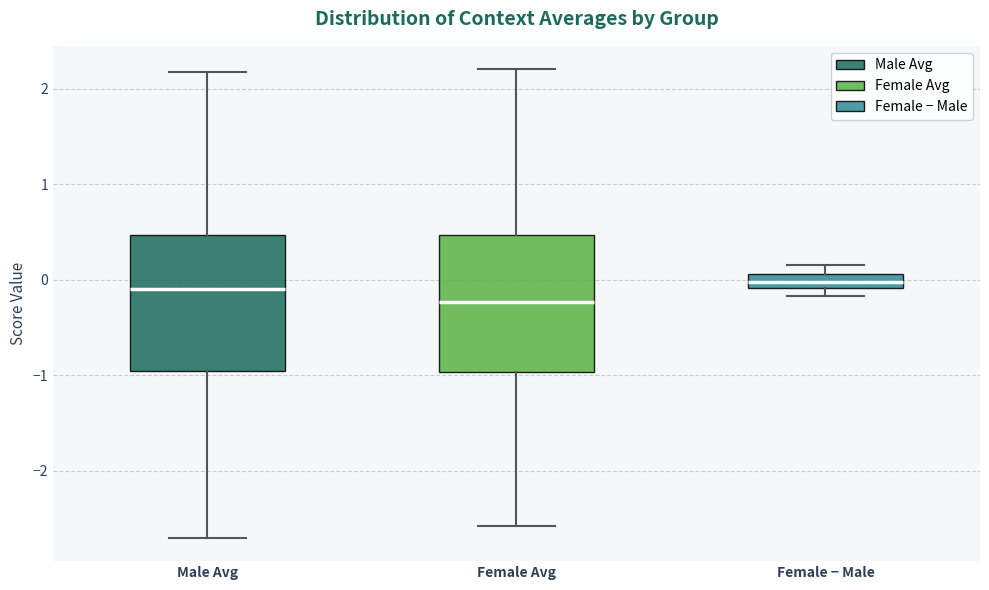

Where does the upper whisker of the box for Male Avg end on the y-axis? The values are not printed on the chart, so give them approximately, as read against the axis.

2.2